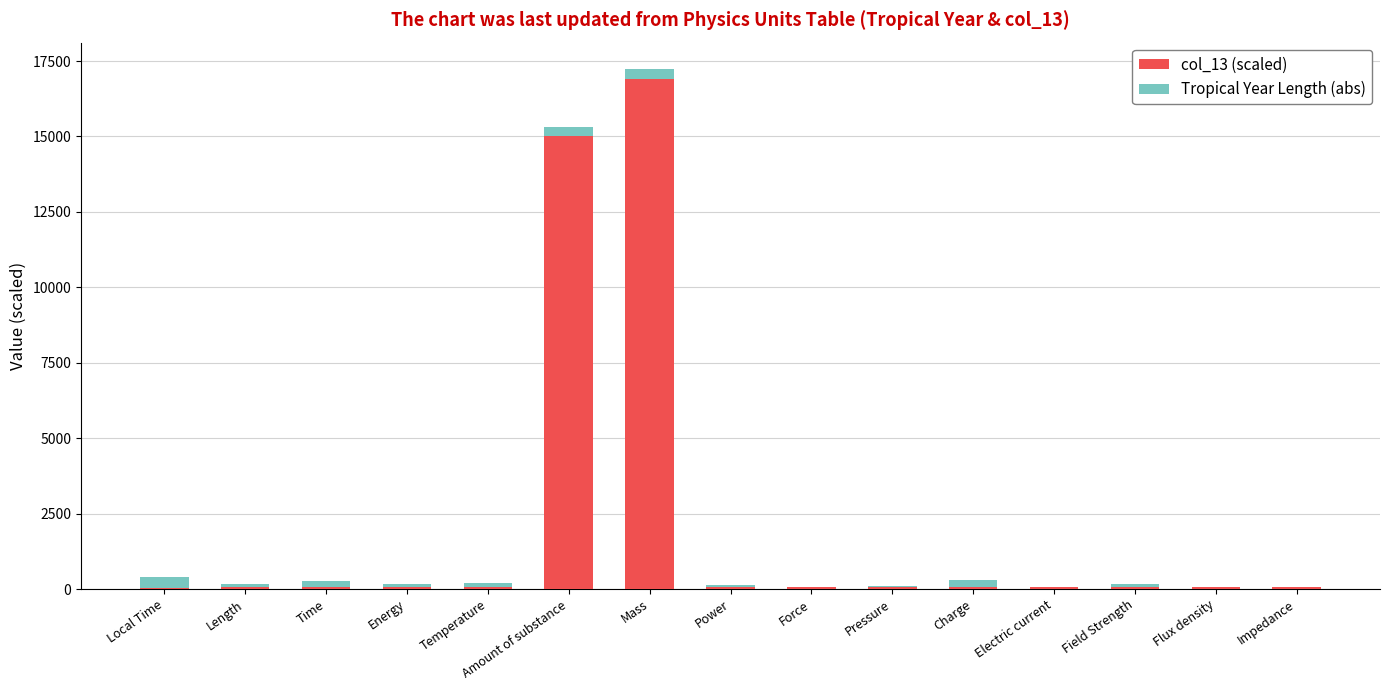

At which category is the sum across all series the highest?

Mass